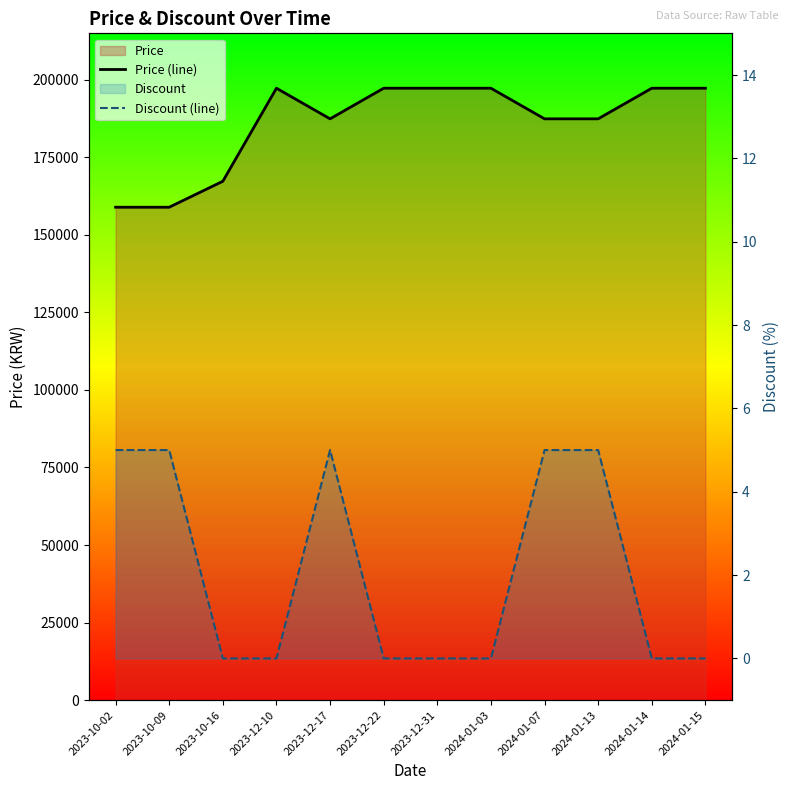

True or false: Price (line) and Discount (line) intersect in this chart.

False